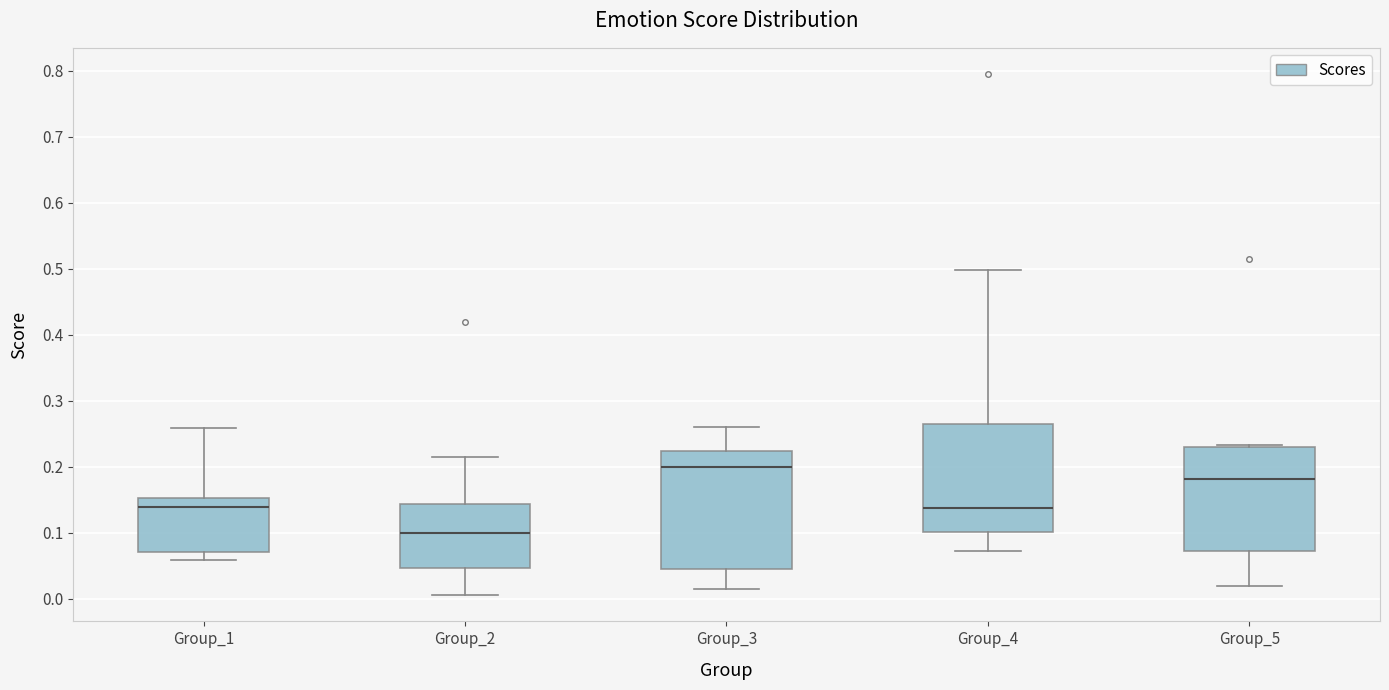

Which box's median line is the highest?

Group_3